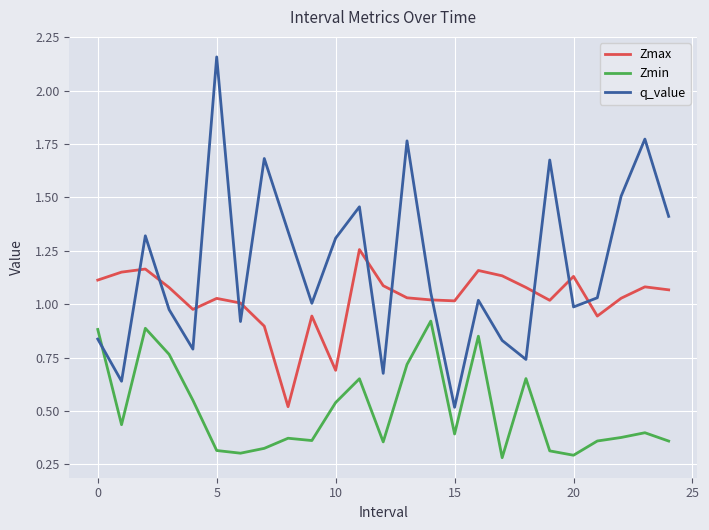

In Zmax, how many points are higher than both neighbors (excluding endpoints)?

7